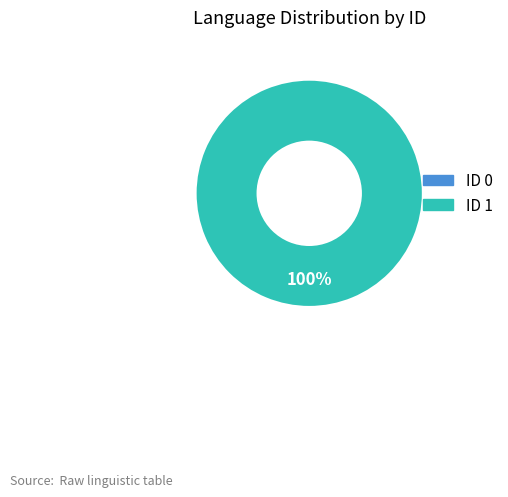

What is the change in value from 0 to 1?

+1